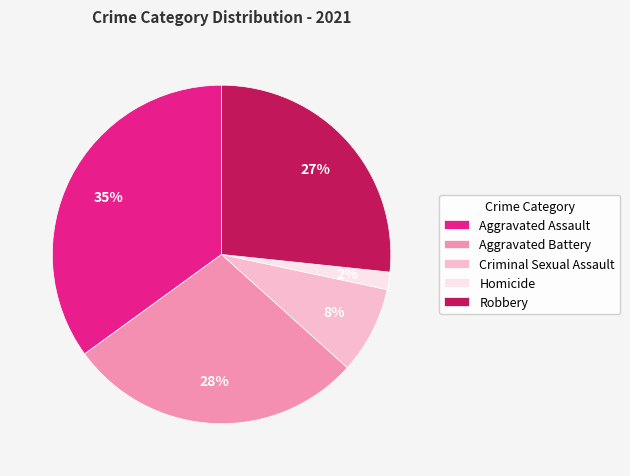

How many segments does this pie chart have?

5